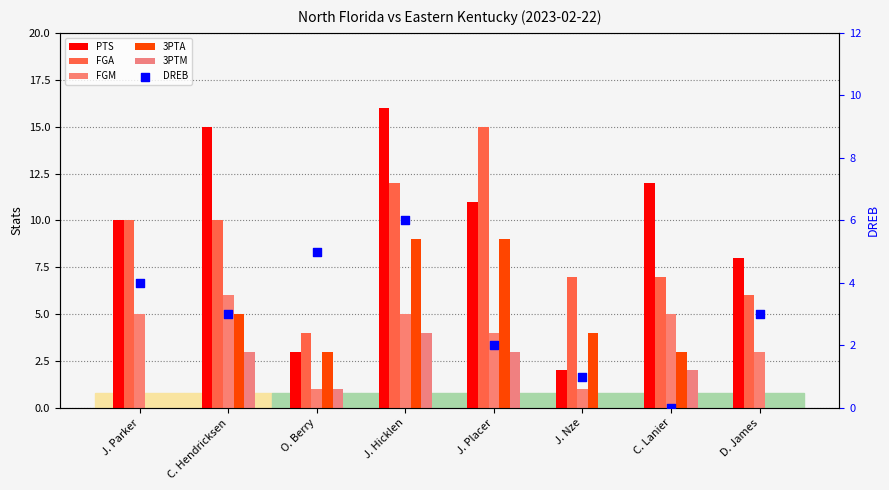

What is the total value across all series at C. Lanier?

29